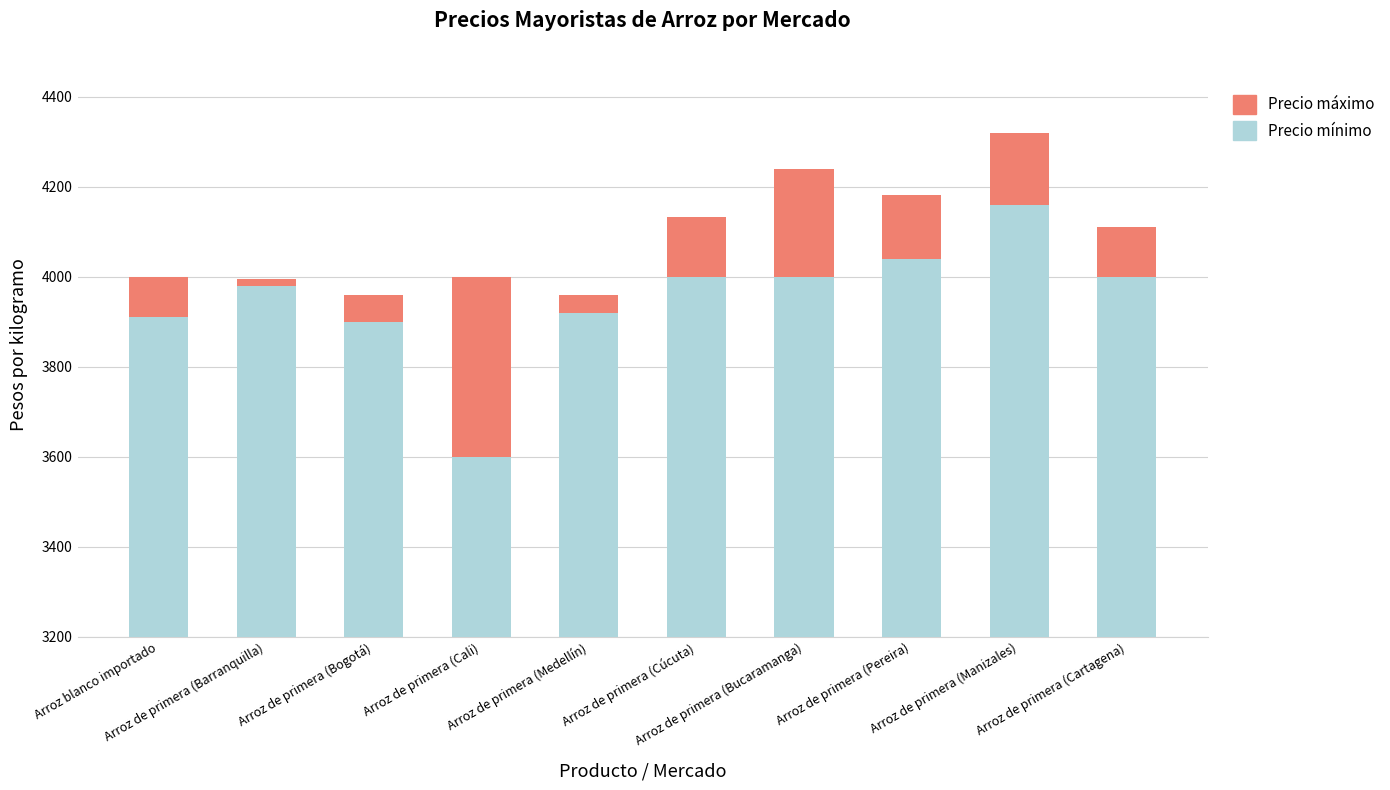

Rank the series by their maximum value, from lowest to highest.

Precio máximo, Precio mínimo